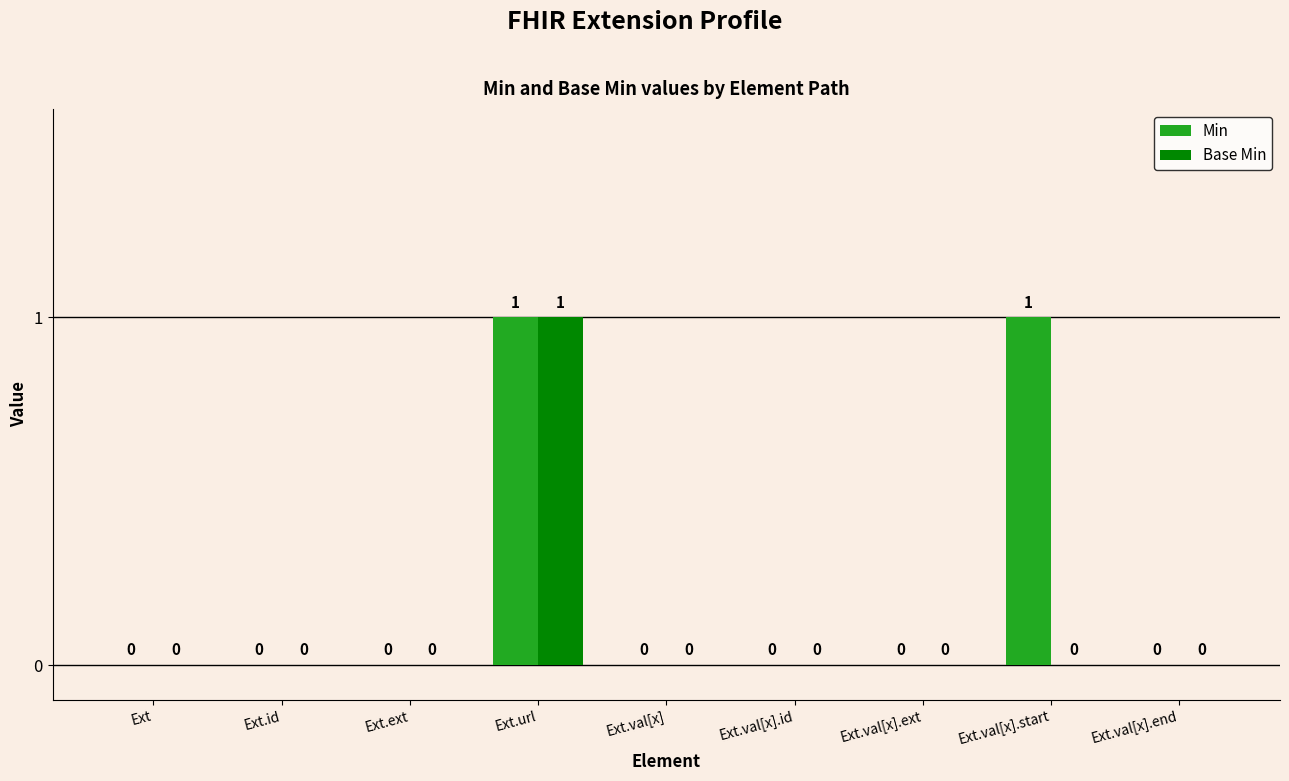

Which series has the largest total across all categories?

Min